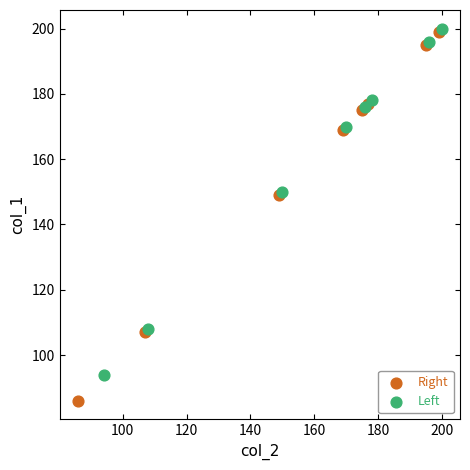

Which series reaches the minimum Y coordinate?

Right